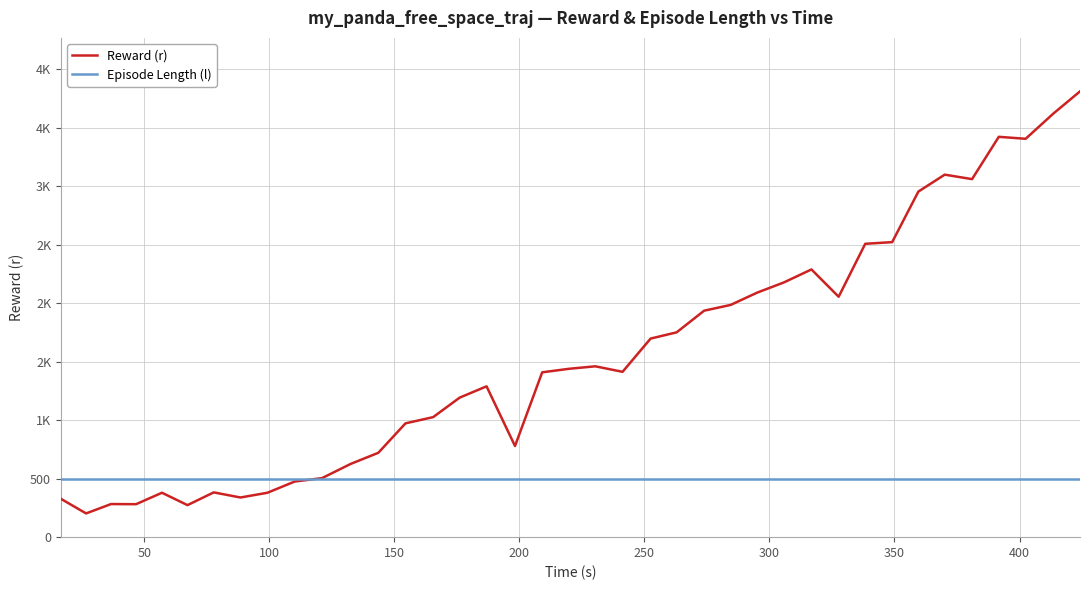

Is this an area chart (filled region under the line)?

No